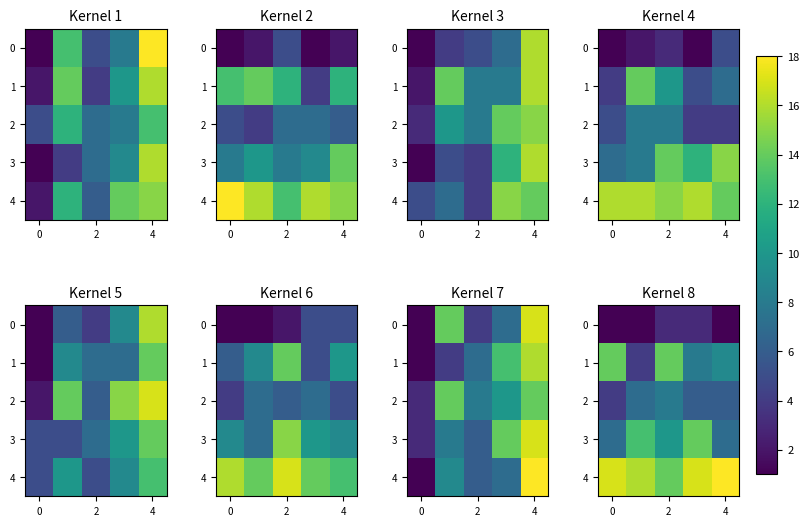

The value of 1 at 2 is 4. True or false?

False